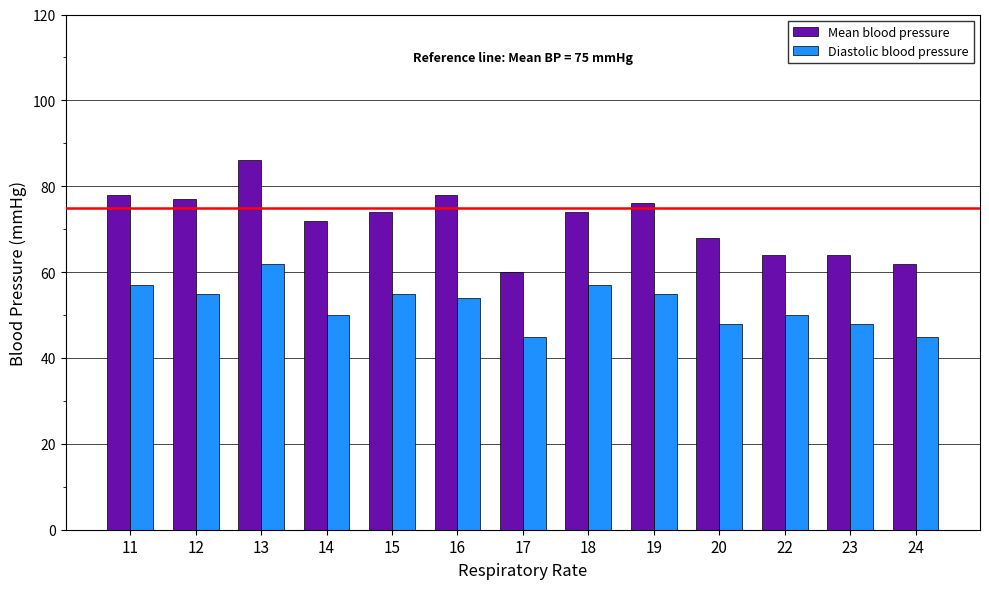

What is the sum of all Diastolic blood pressure values?

681